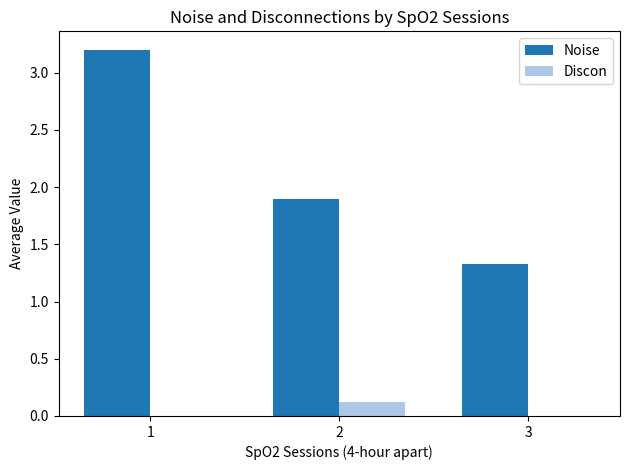

What is the approximate value of Noise at 2?

1.9